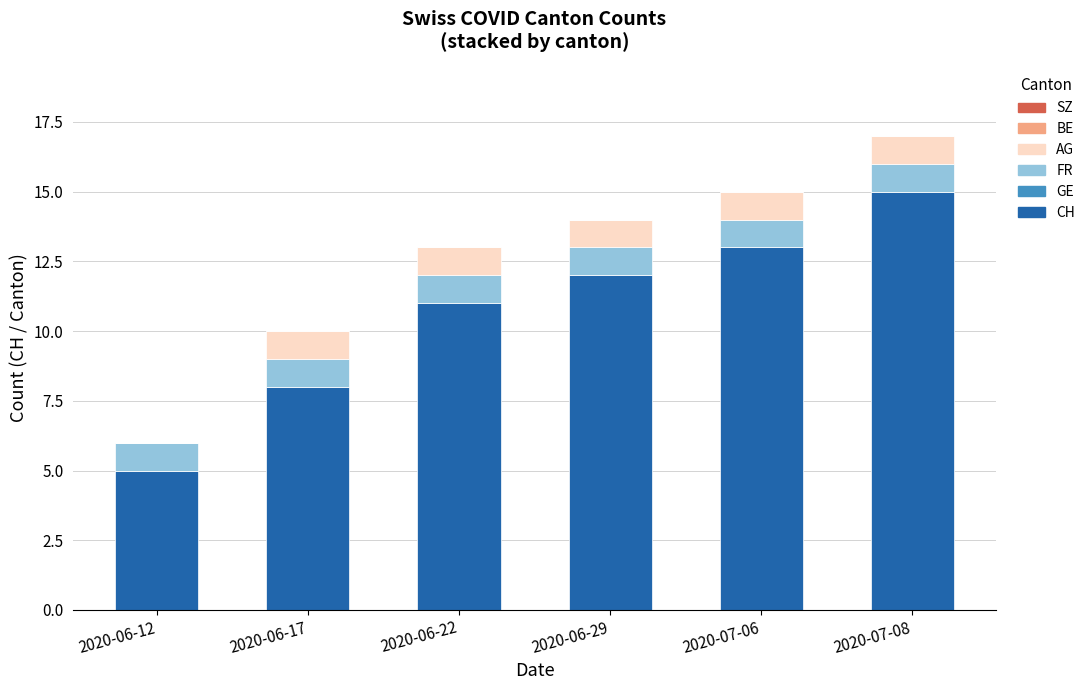

How many distinct data groups are displayed?

3